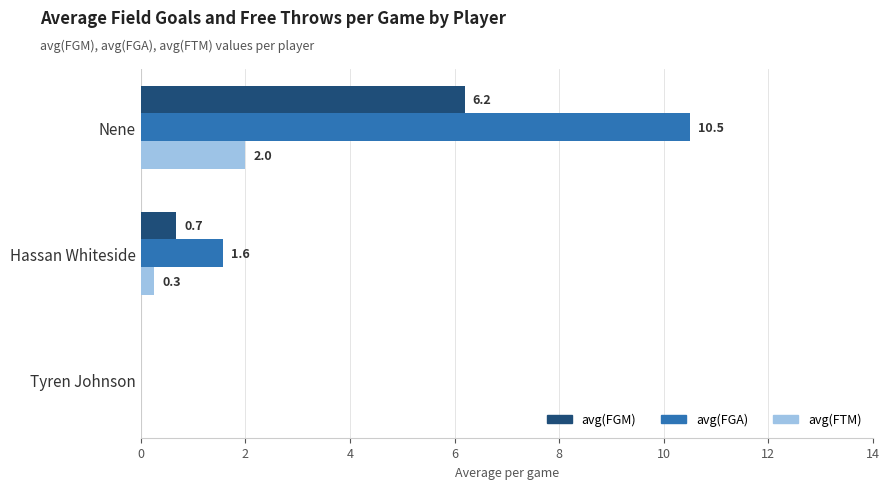

Which series has the largest total across all categories?

avg(FGA)